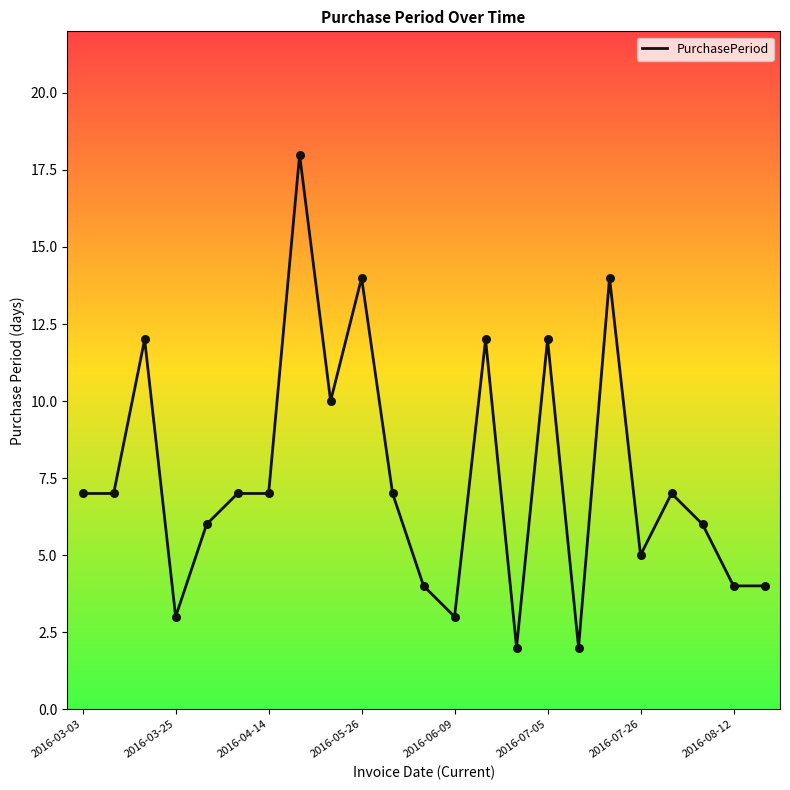

What is the difference between the maximum and minimum values?

16